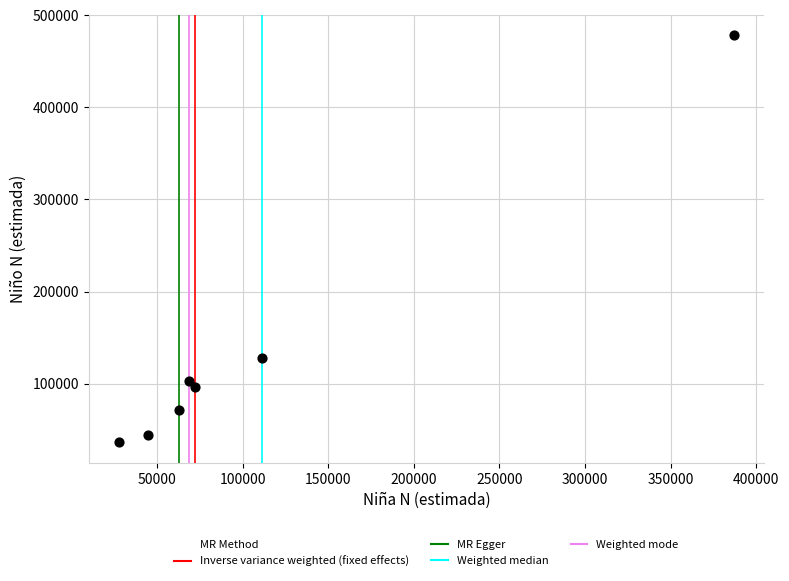

What is the range of X values (max minus min)?

358885